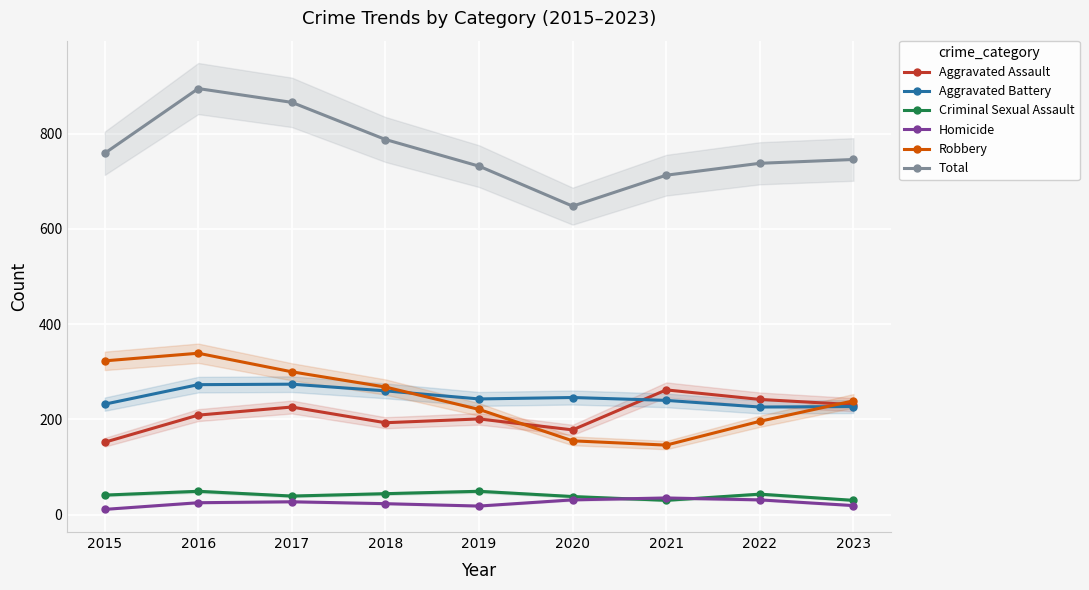

True or false: Criminal Sexual Assault and Robbery intersect in this chart.

False